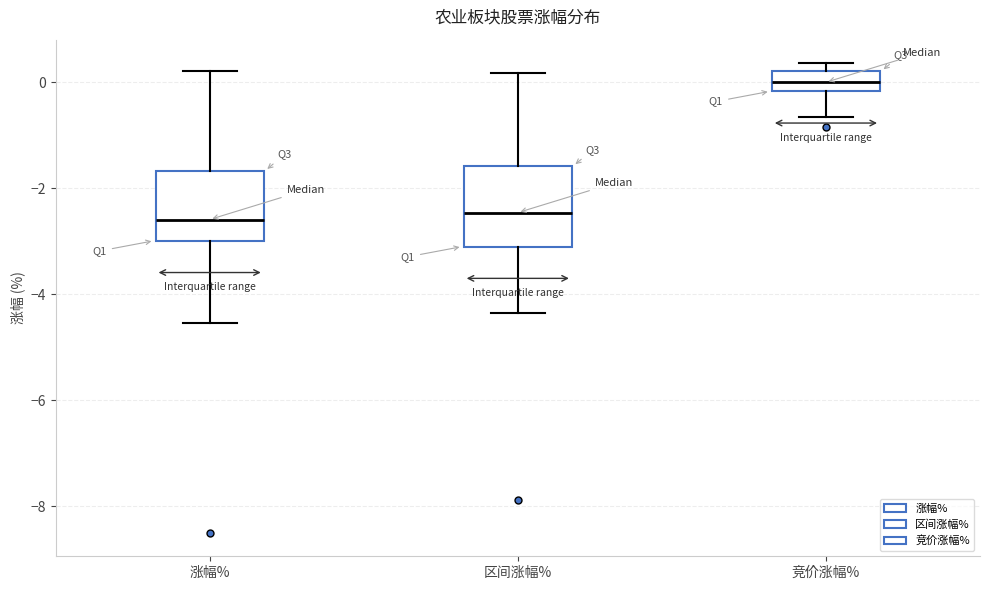

Reading left to right, transcribe this box plot: for each box, give where its median line is, the range the box spans, and where its two whiskers end, as read against the y-axis. The values are not printed on the chart, so give them approximately, as read against the axis.

涨幅%: median -2.6, box -3.0 to -1.6, whiskers -4.6 to 0.2
区间涨幅%: median -2.4, box -3.0 to -1.6, whiskers -4.4 to 0.2
竞价涨幅%: median 0.0, box -0.2 to 0.2, whiskers -0.6 to 0.4